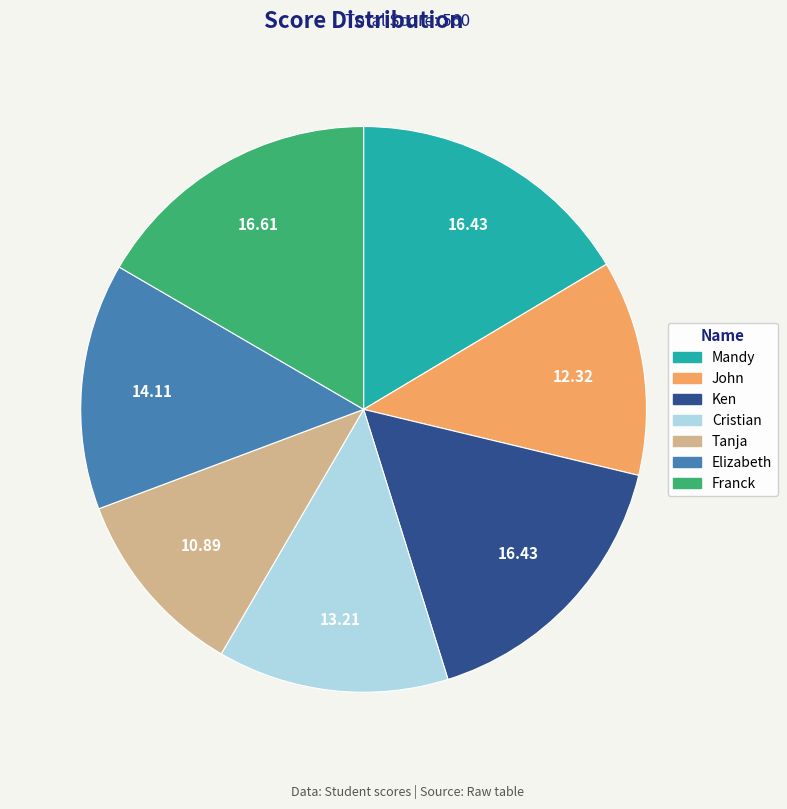

Between Tanja and Franck, which is larger?

Franck